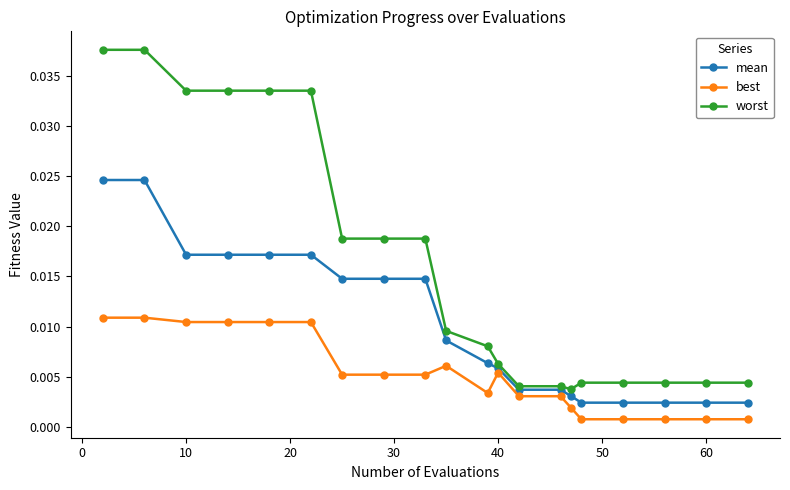

How many mean values are between 0 and 1?

20